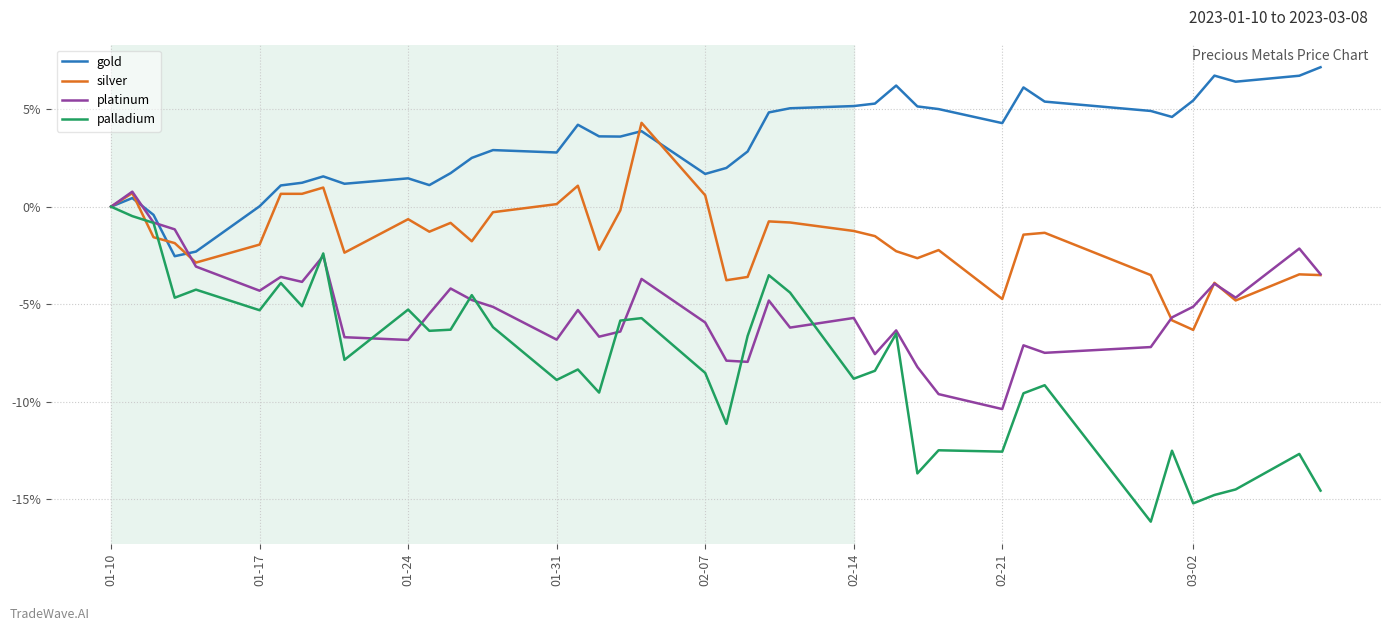

What is the difference between the second highest and second lowest values in the gold series?

9.0